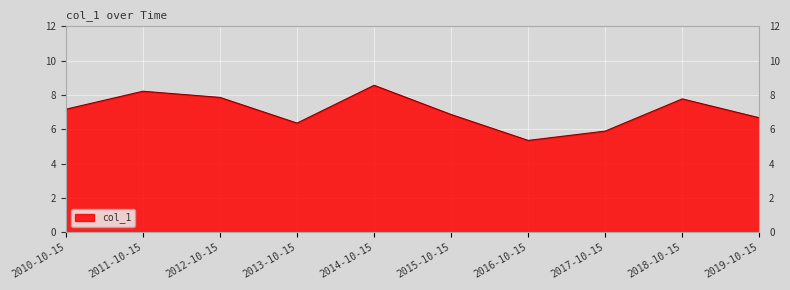

Is it true that the value at 2014-10-15 is 8.6?

True